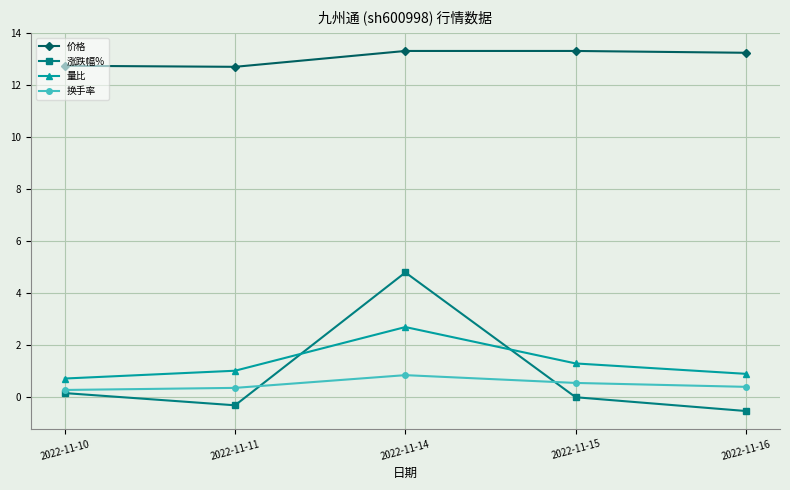

True or false: 量比 and 价格 intersect in this chart.

False